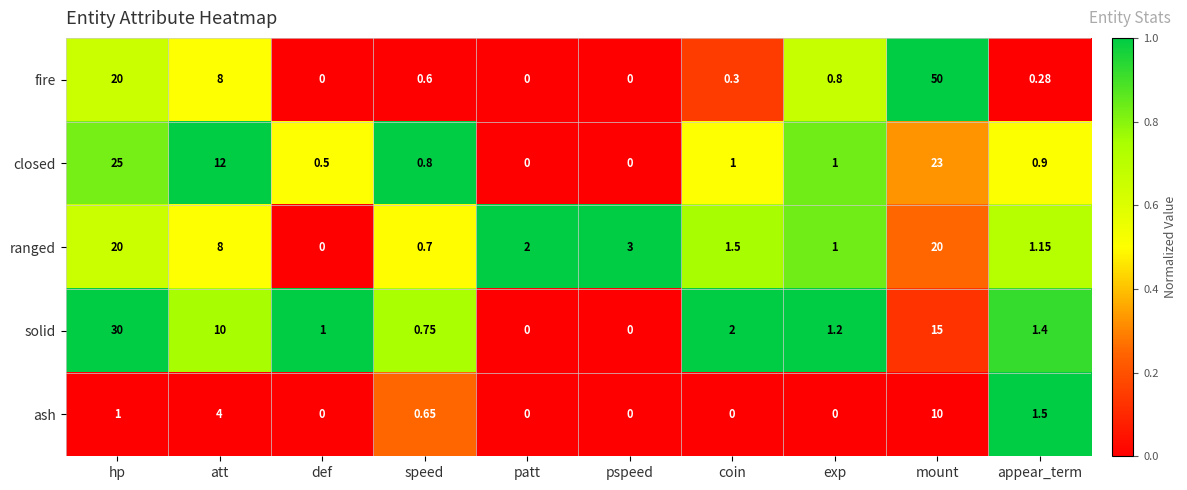

Where does the solid series first go above 1?

hp